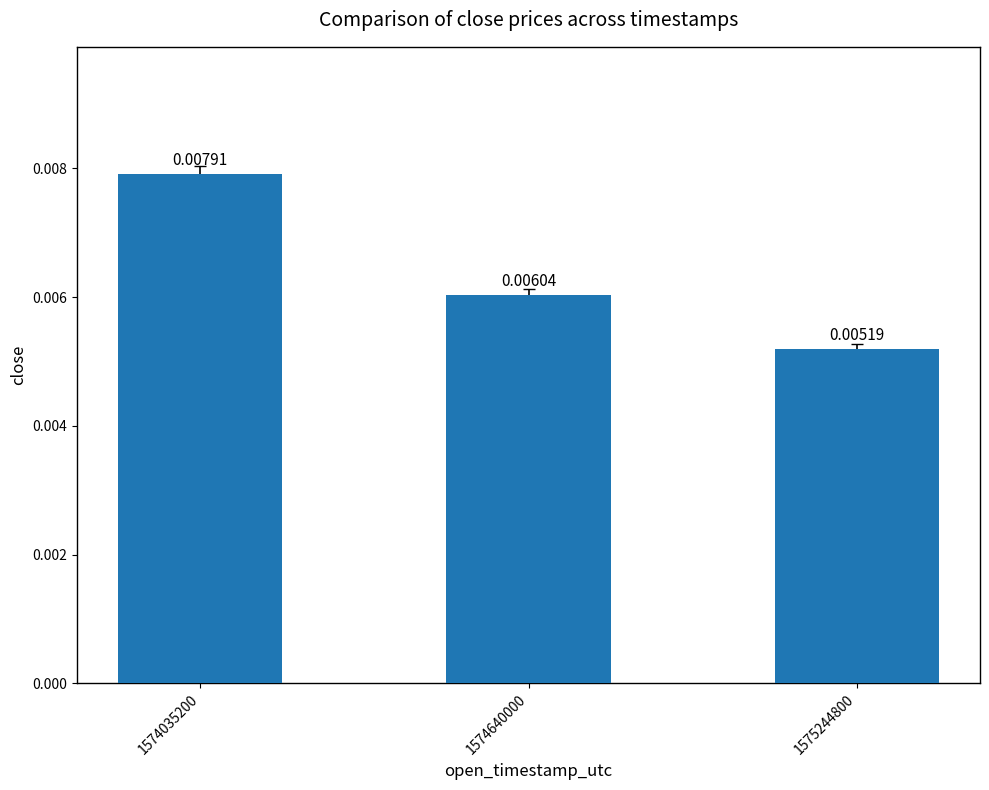

At which label is the value closest to 0?

1575244800